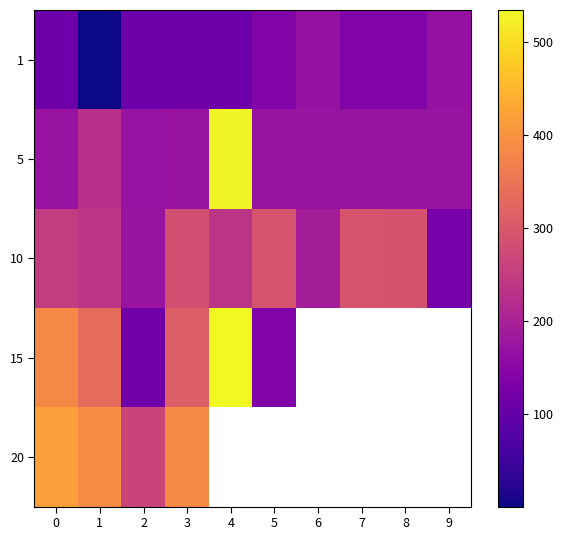

What is the lowest value of the 5 series?

170.0